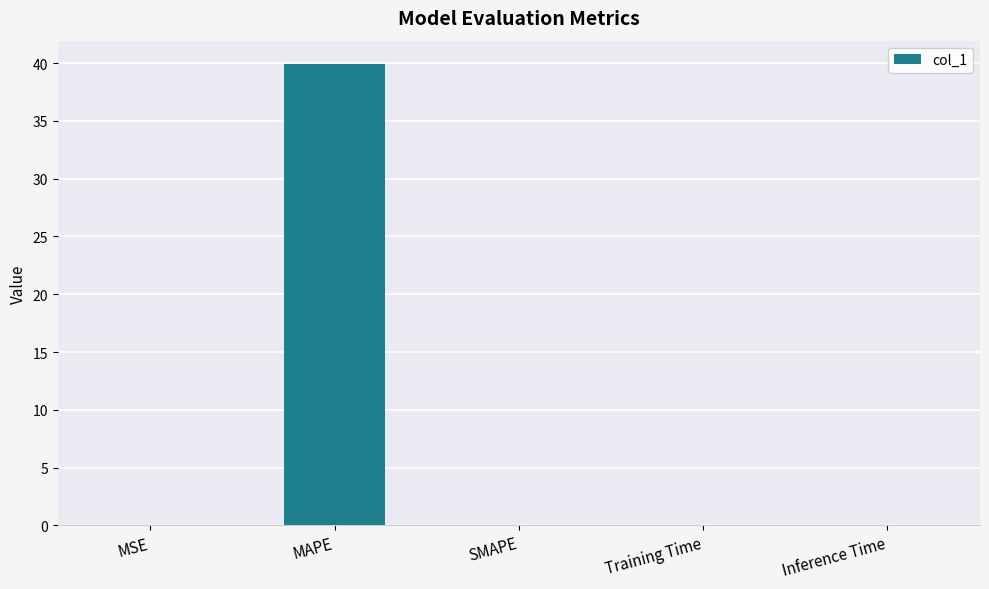

True or false: the data shows 0.0 at Training Time.

True